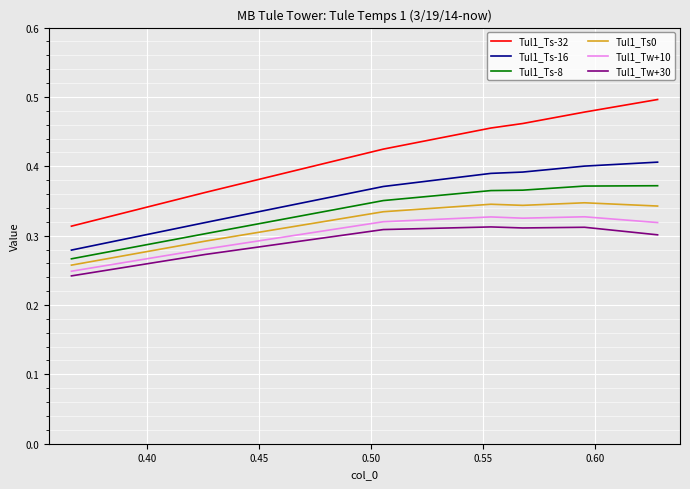

True or false: Tul1_Ts-8 and Tul1_Ts-16 intersect in this chart.

False